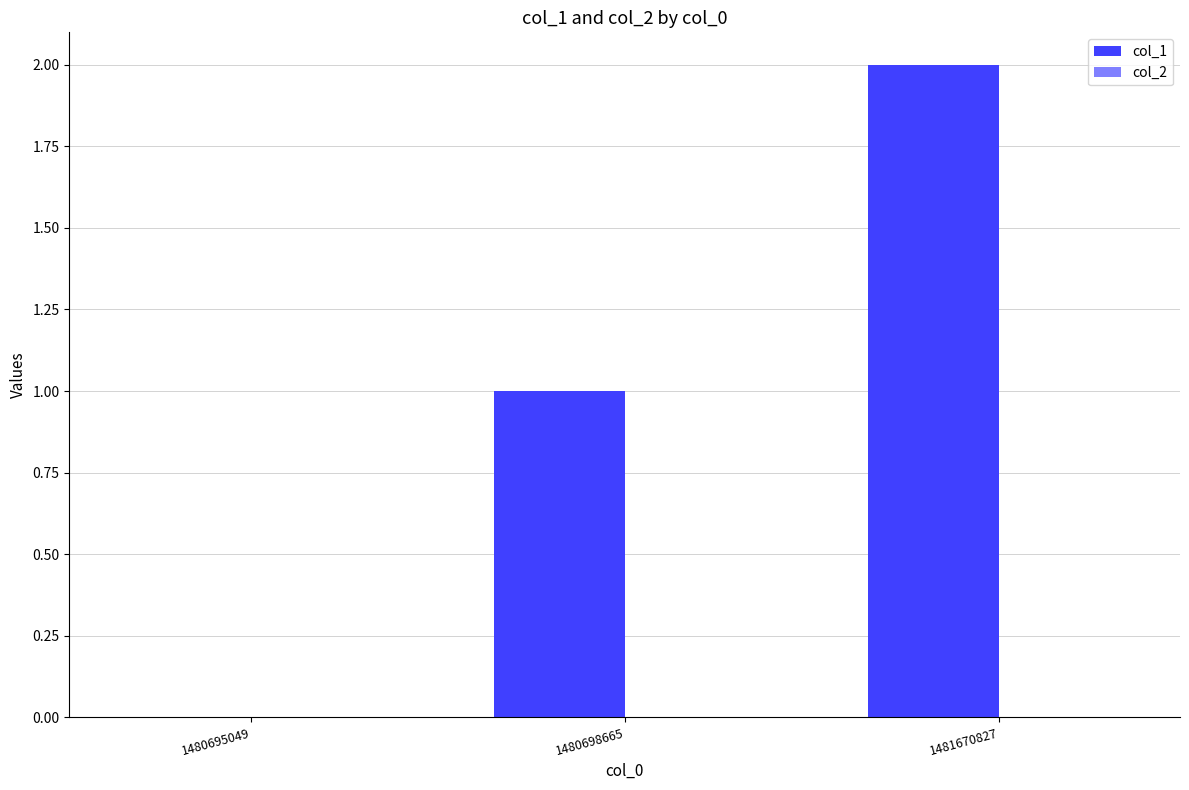

What is the sum of all values?

3